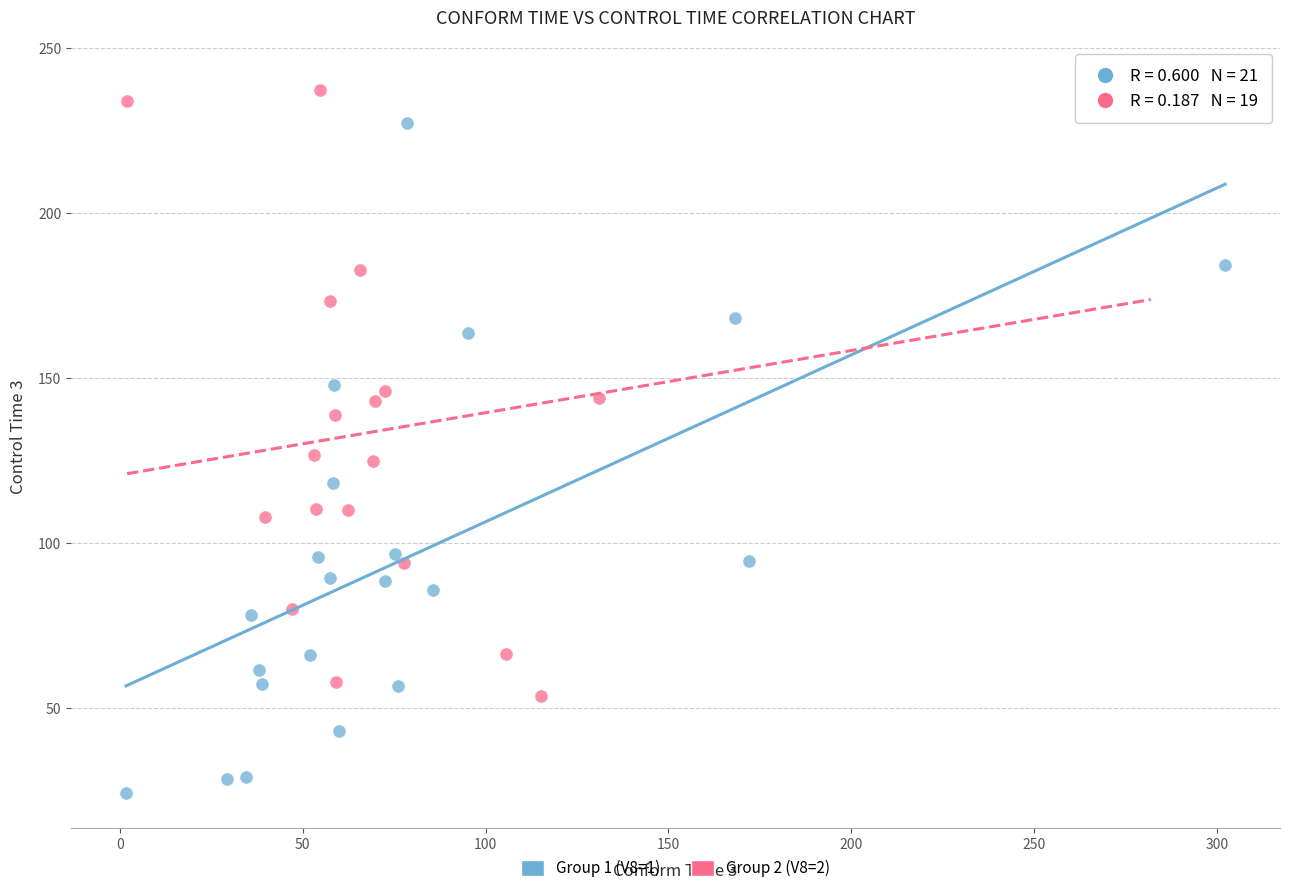

Which series reaches the minimum Y coordinate?

Group 1 (V8=1)